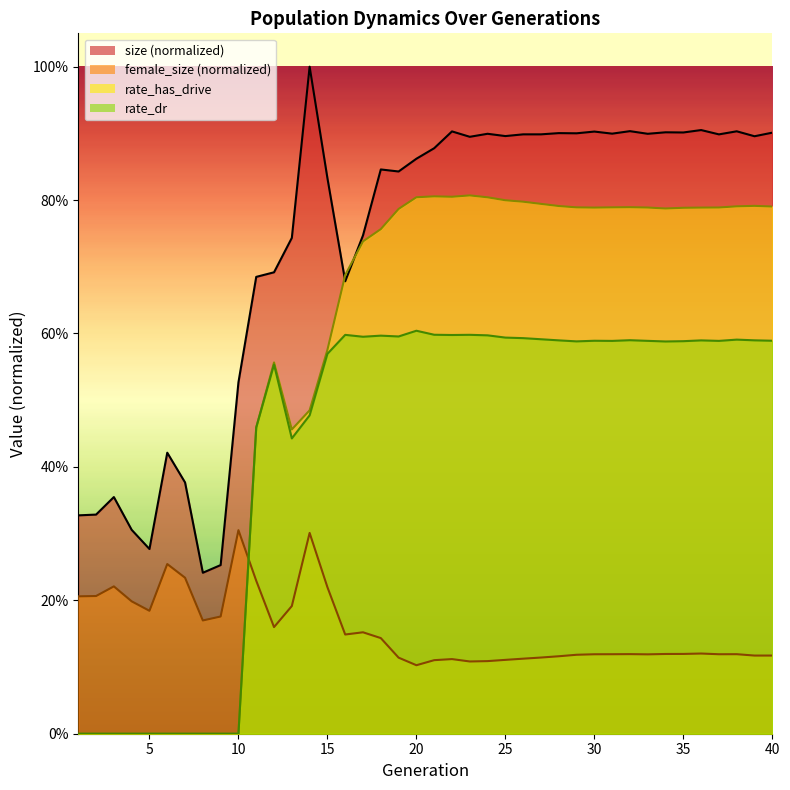

What is the value of the female_size point at the 23rd from the left?

0.1